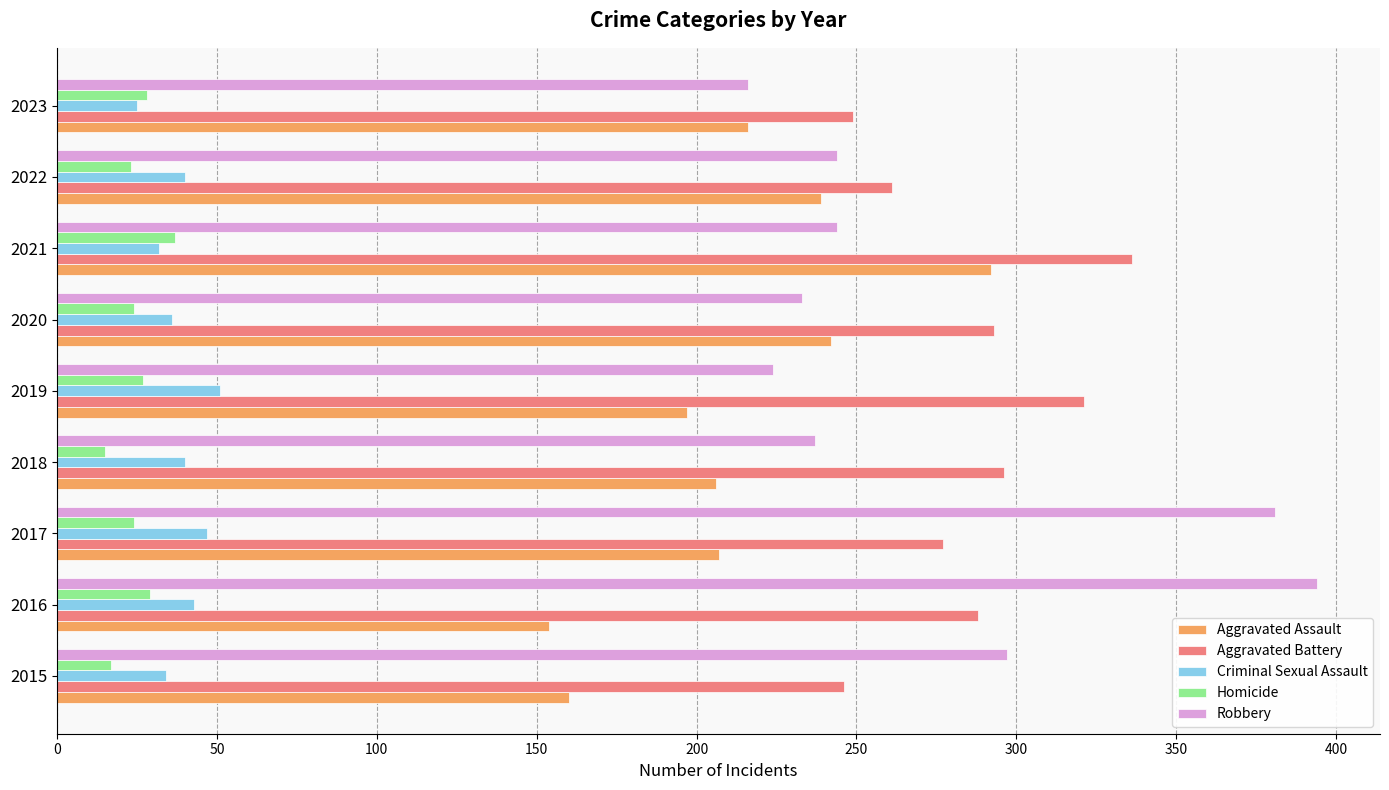

How many data points in Aggravated Assault are less than 207?

4